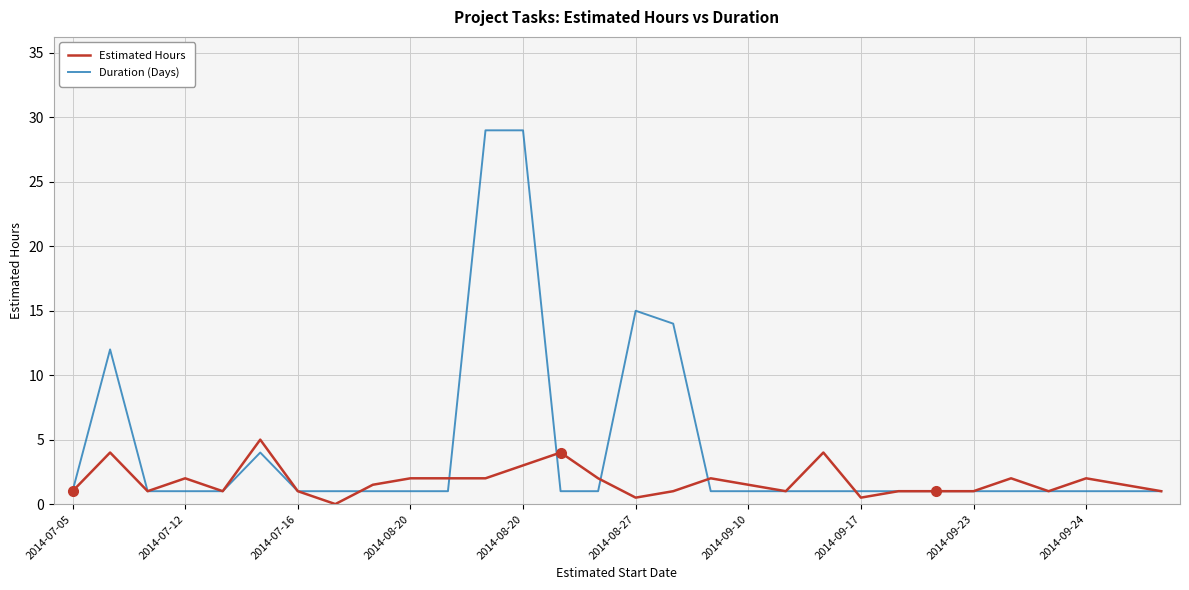

What is the minimum value for Duration (Days)?

1.0